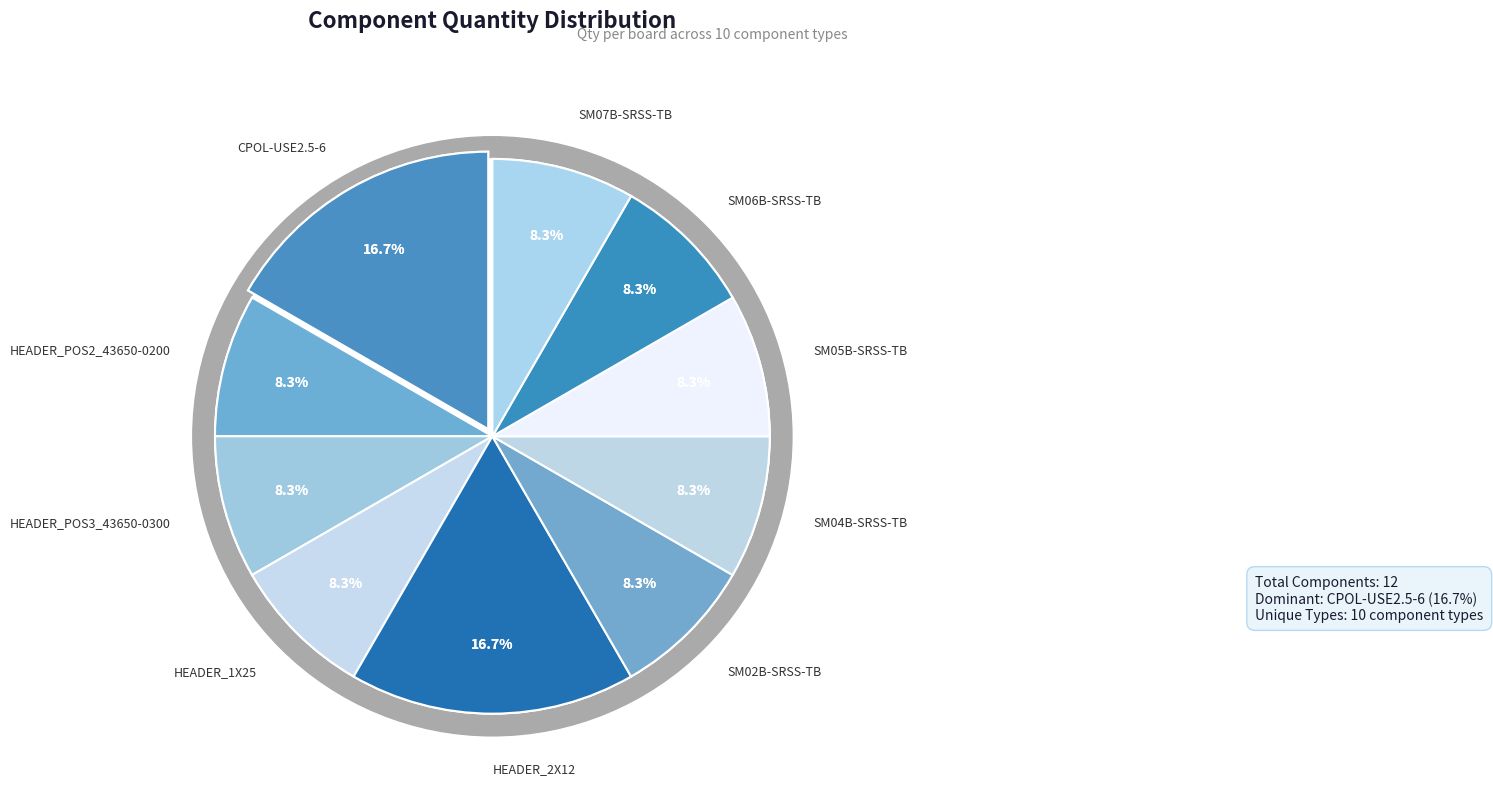

Does any single category account for the majority?

No